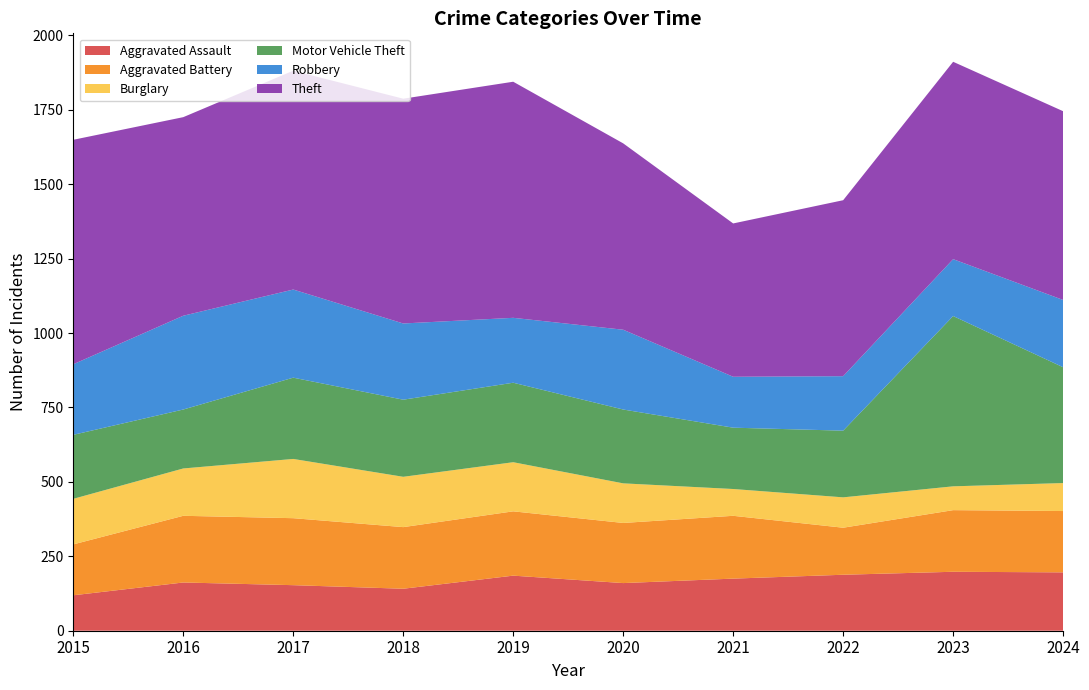

Reading left to right, list all the values displayed in this chart.

Aggravated Assault: 2015=119	2016=162	2017=153	2018=141	2019=185	2020=160	2021=175	2022=188	2023=198	2024=196
Aggravated Battery: 2015=171	2016=224	2017=225	2018=207	2019=216	2020=202	2021=211	2022=158	2023=207	2024=206
Burglary: 2015=153	2016=159	2017=199	2018=169	2019=165	2020=133	2021=90	2022=102	2023=80	2024=94
Motor Vehicle Theft: 2015=215	2016=198	2017=273	2018=259	2019=267	2020=248	2021=206	2022=224	2023=572	2024=389
Robbery: 2015=237	2016=315	2017=296	2018=256	2019=218	2020=268	2021=171	2022=183	2023=191	2024=226
Theft: 2015=754	2016=667	2017=735	2018=755	2019=793	2020=626	2021=515	2022=591	2023=663	2024=634